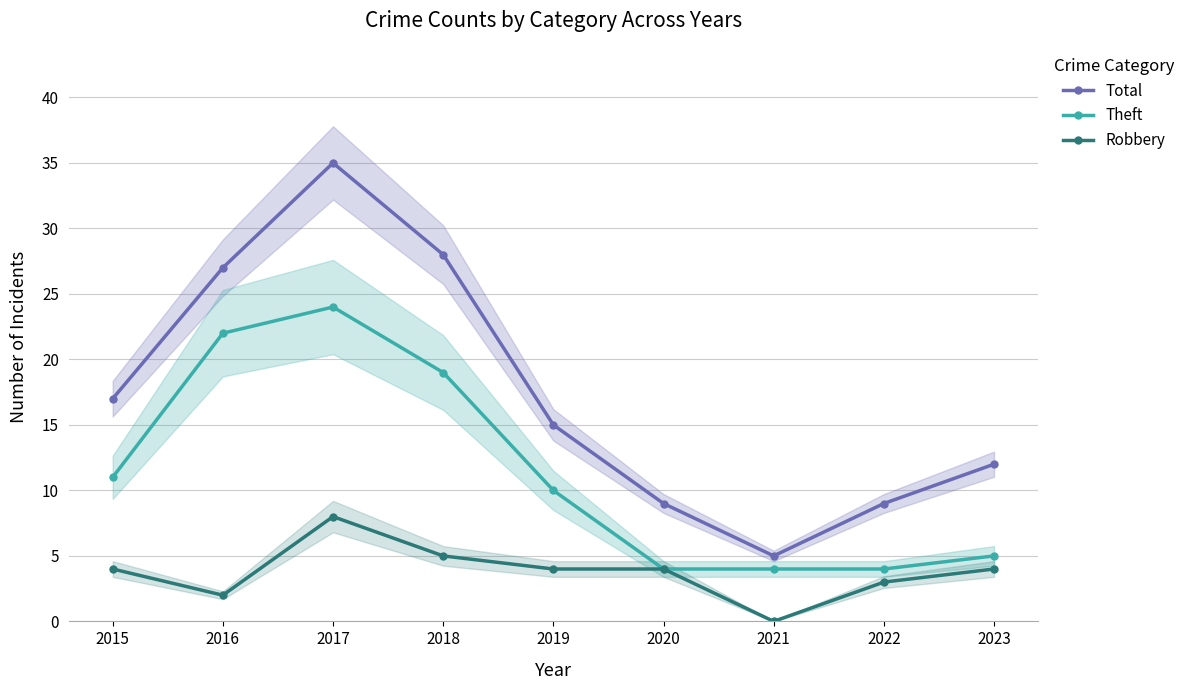

Rank the series at 2019 from lowest to highest value.

Robbery, Theft, Total